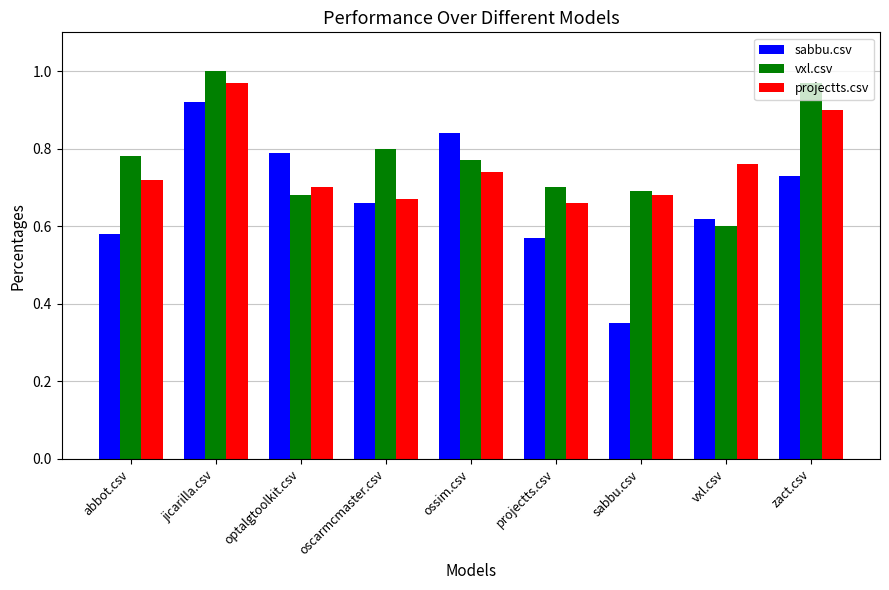

List the series in order of their overall mean, highest first.

vxl.csv, projectts.csv, sabbu.csv